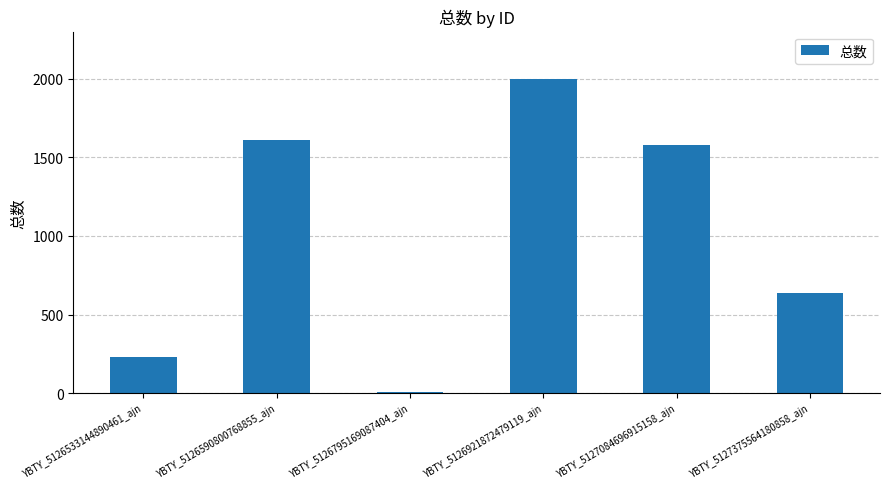

What is the maximum value shown in the chart?

2000.2